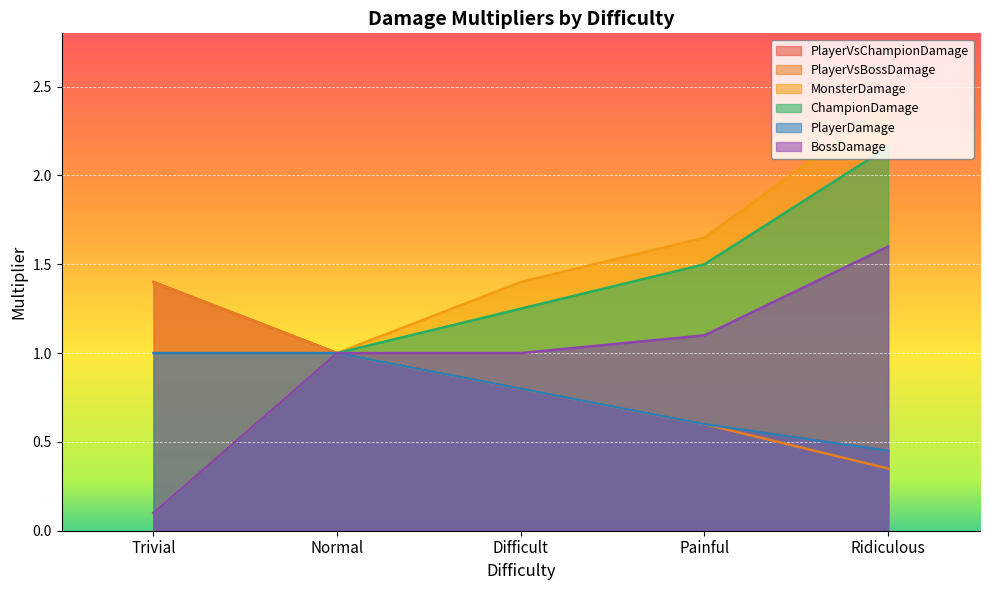

List the series in order of their peak value, highest first.

MonsterDamage, ChampionDamage, BossDamage, PlayerVsChampionDamage, PlayerVsBossDamage, PlayerDamage